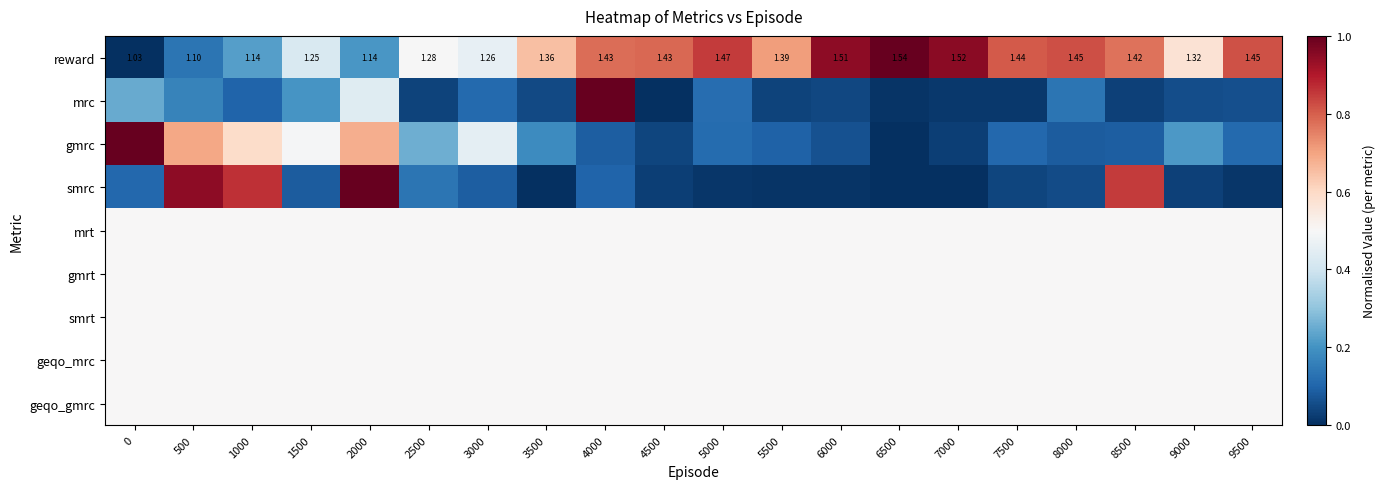

At how many categories does at least one series exceed 0?

20